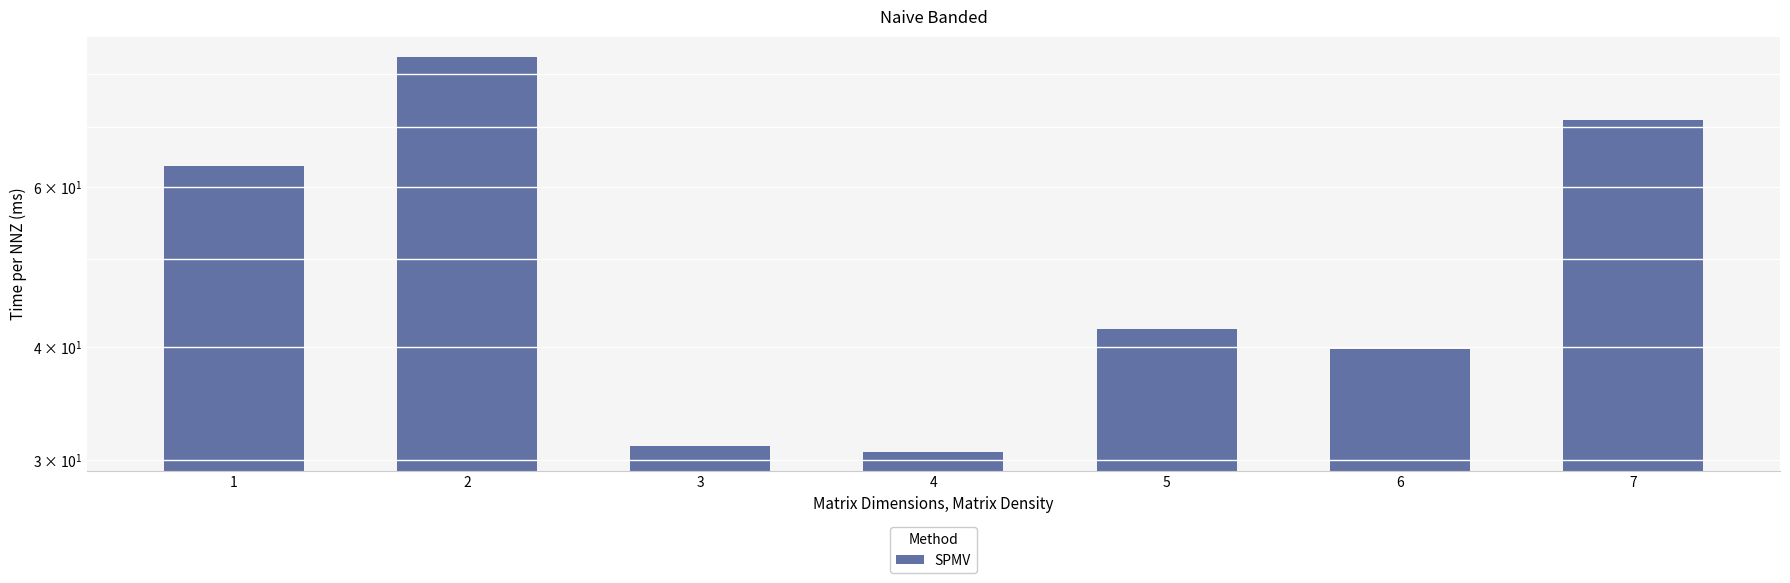

List the labels in order of value, smallest first.

4, 3, 6, 5, 1, 7, 2